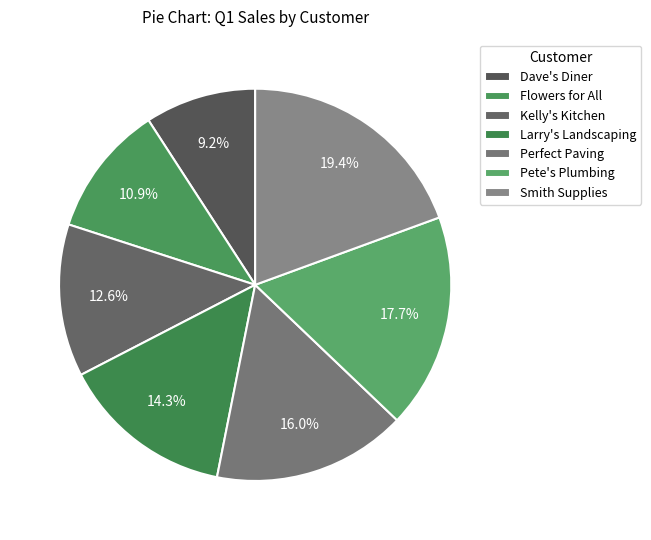

To the nearest percent, what is the difference between the largest and smallest slice percentages?

10%